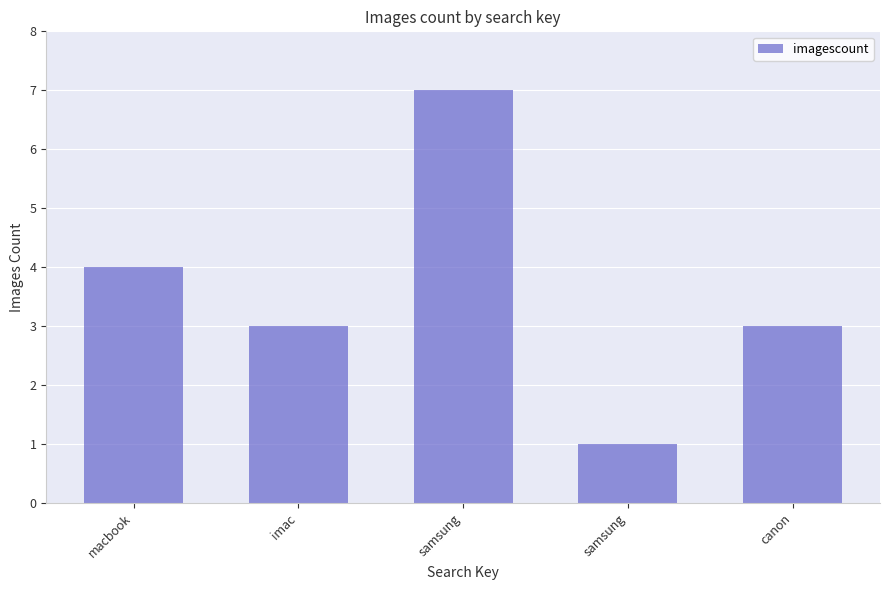

How many categories are shown in the chart?

5